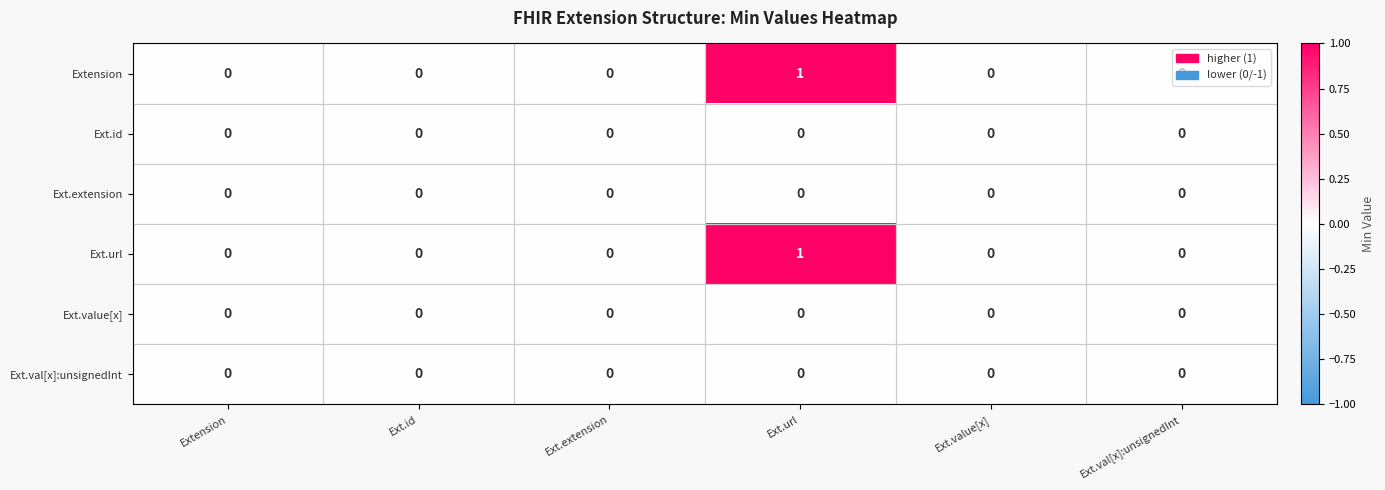

At which category is the sum across all series the highest?

Ext.url